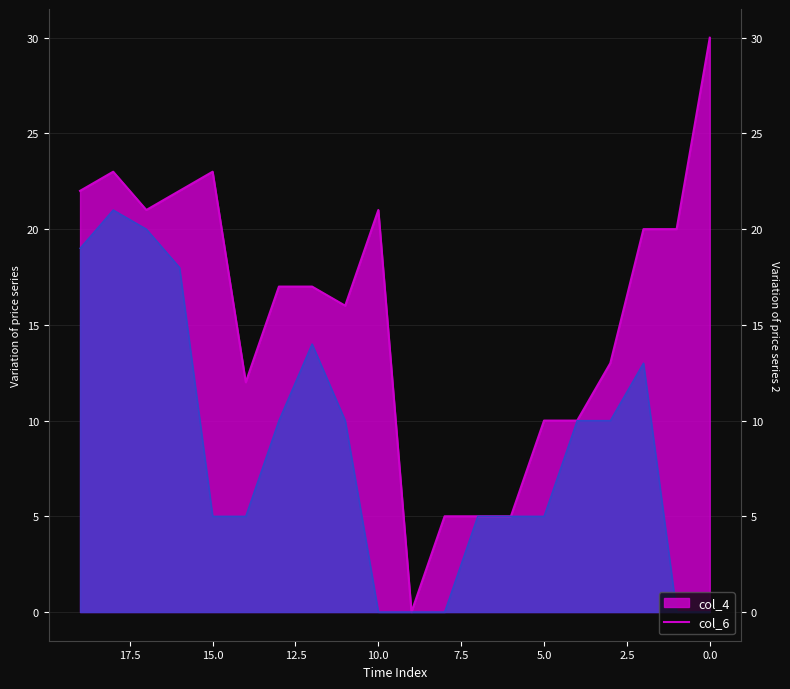

How many distinct data groups are displayed?

2